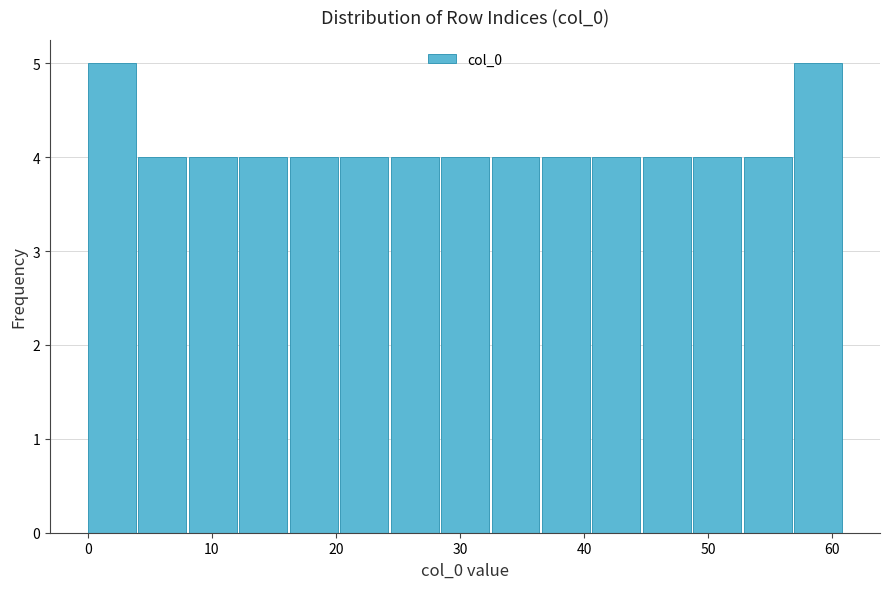

Reading left to right, list every bar in this chart as the range it spans on the x-axis followed by its height. Neither the bar edges nor the heights are printed on the chart, so give them approximately, as read against the axes.

0 to 4: 5
4 to 8: 4
8 to 12: 4
12 to 16: 4
16 to 20: 4
20 to 24: 4
24 to 28: 4
28 to 33: 4
33 to 37: 4
37 to 41: 4
41 to 45: 4
45 to 49: 4
49 to 53: 4
53 to 57: 4
57 to 61: 5